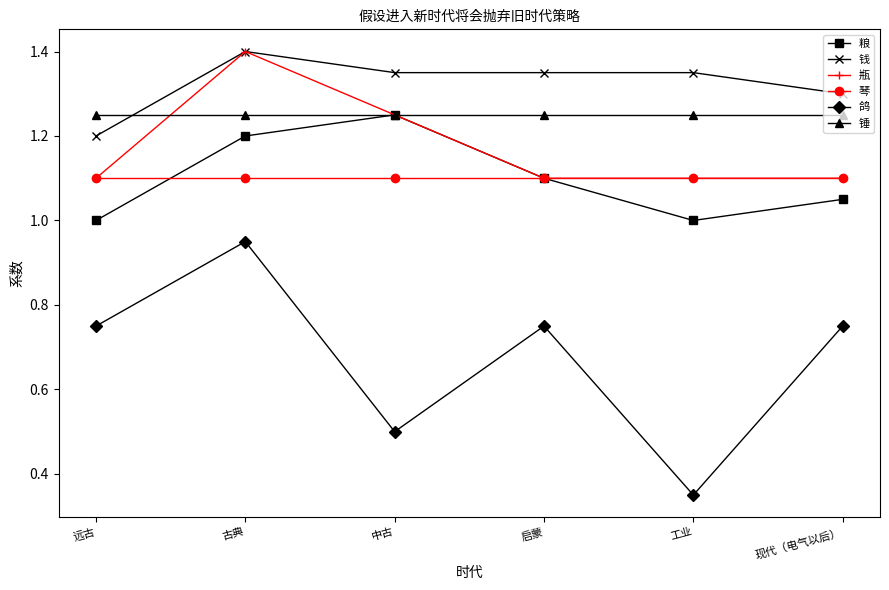

How many series are shown in this chart?

6